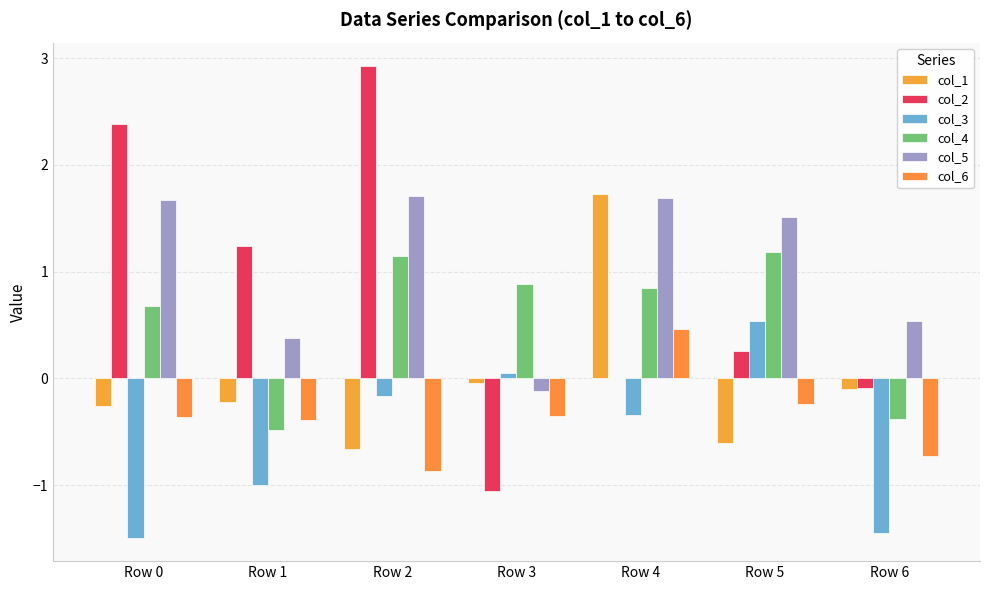

The value of col_4 at Row 3 is 0.3. True or false?

False